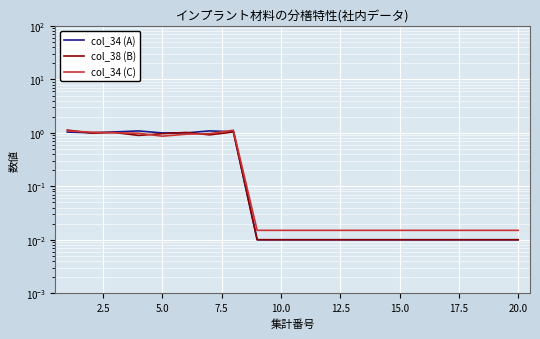

How many data points does each series have?

20